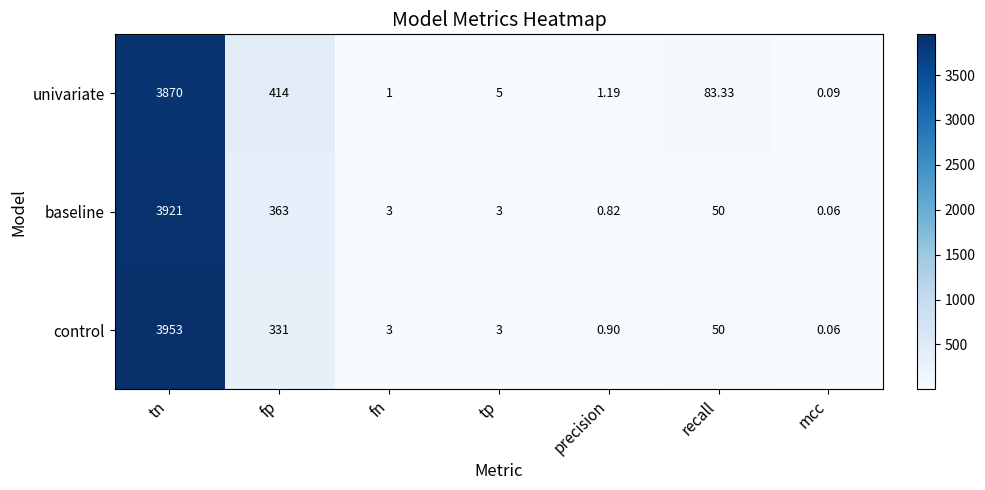

At which label is control closest to 1976?

fp